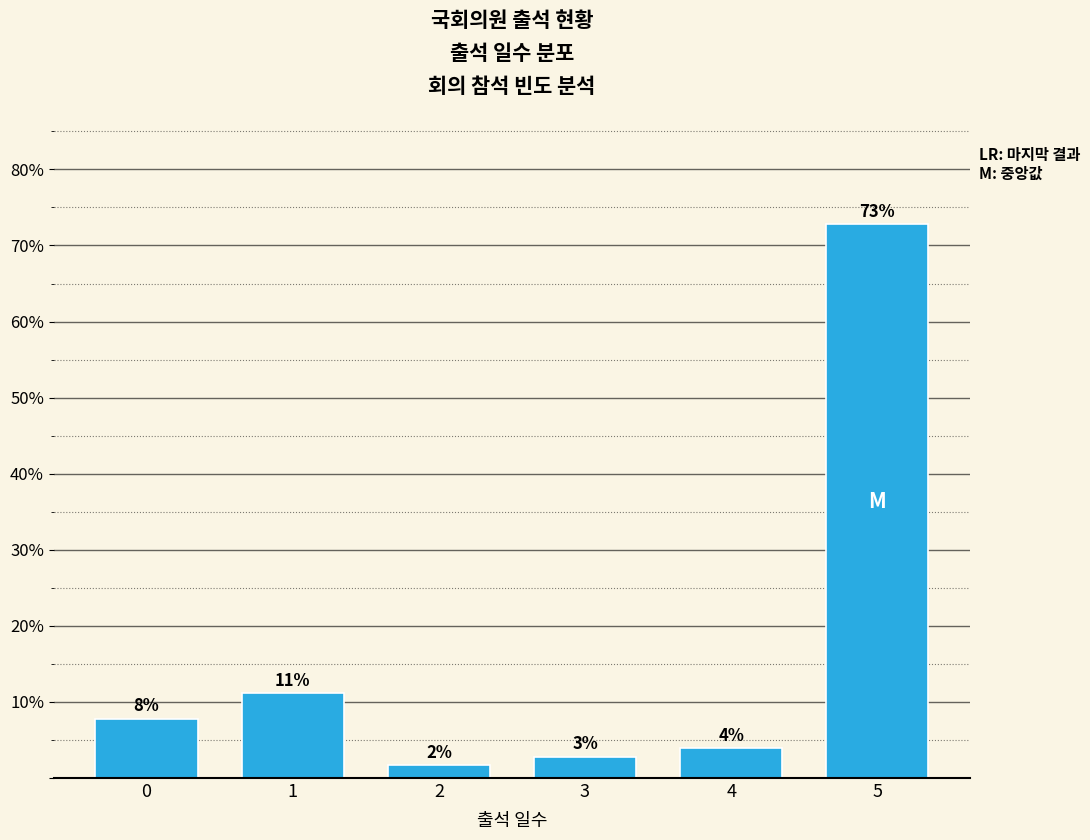

Are the bars horizontal?

No